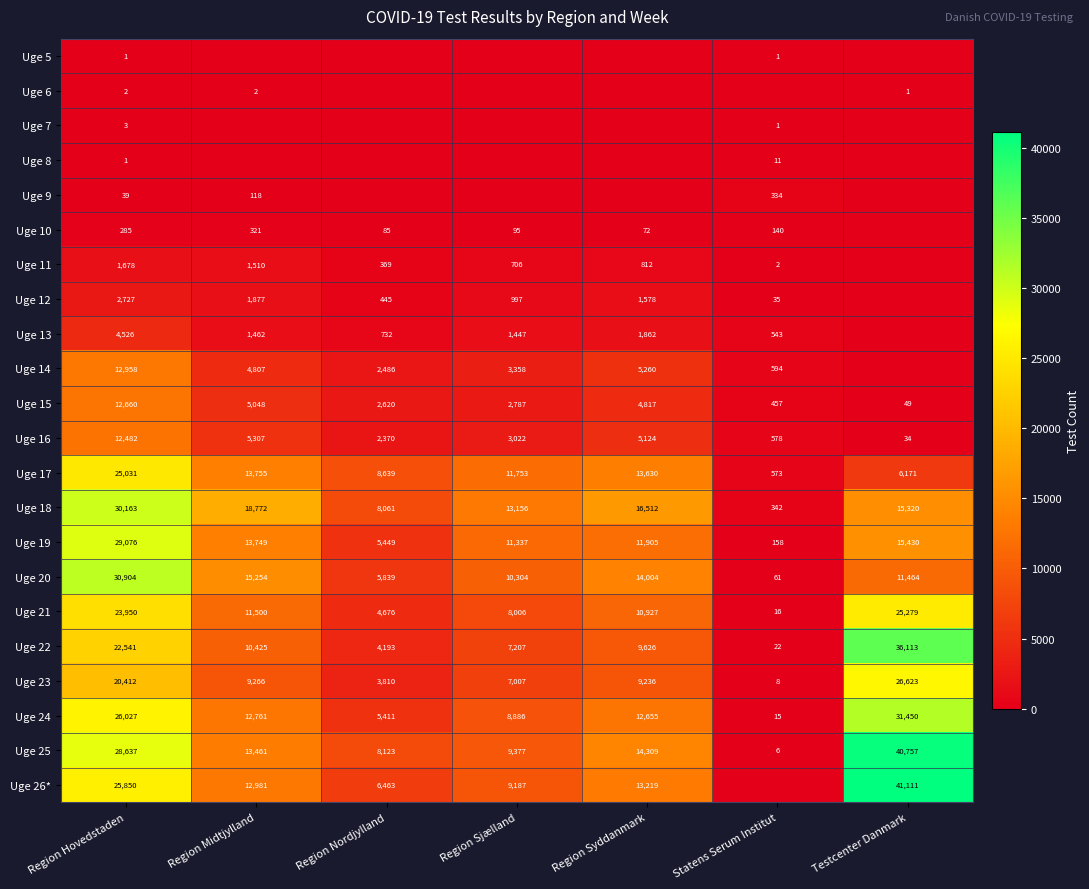

Where is Uge 25 nearest to the value 20381?

Region Syddanmark